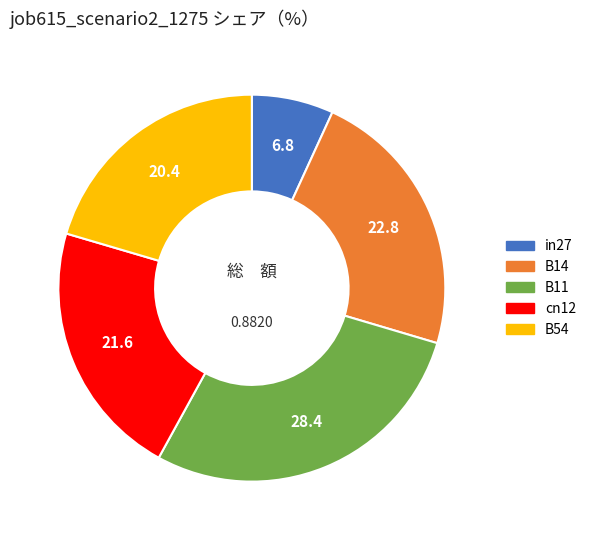

Which category has the biggest portion of the pie?

B11